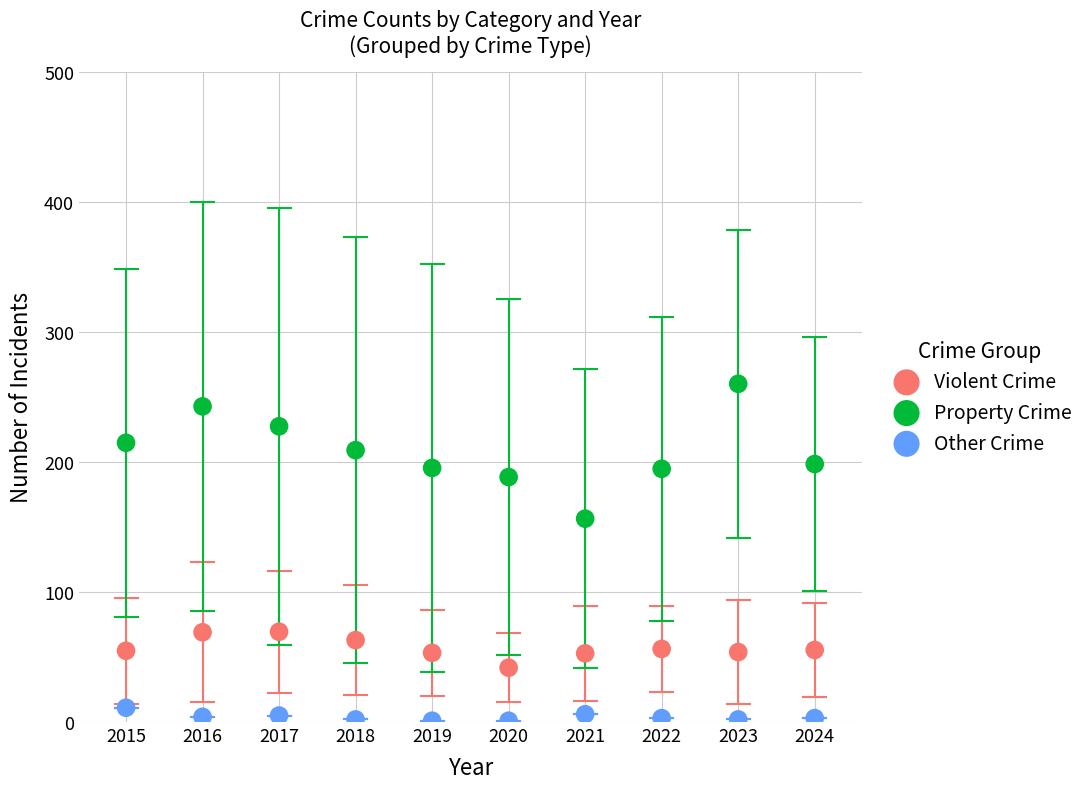

Which series has the largest Y range (max minus min)?

Property Crime